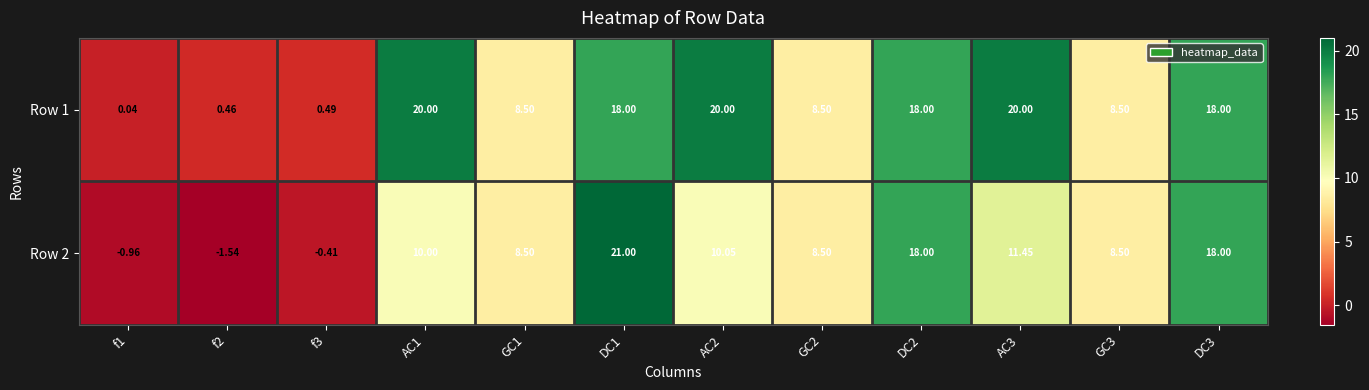

Which series has the largest range (max minus min)?

Row 2